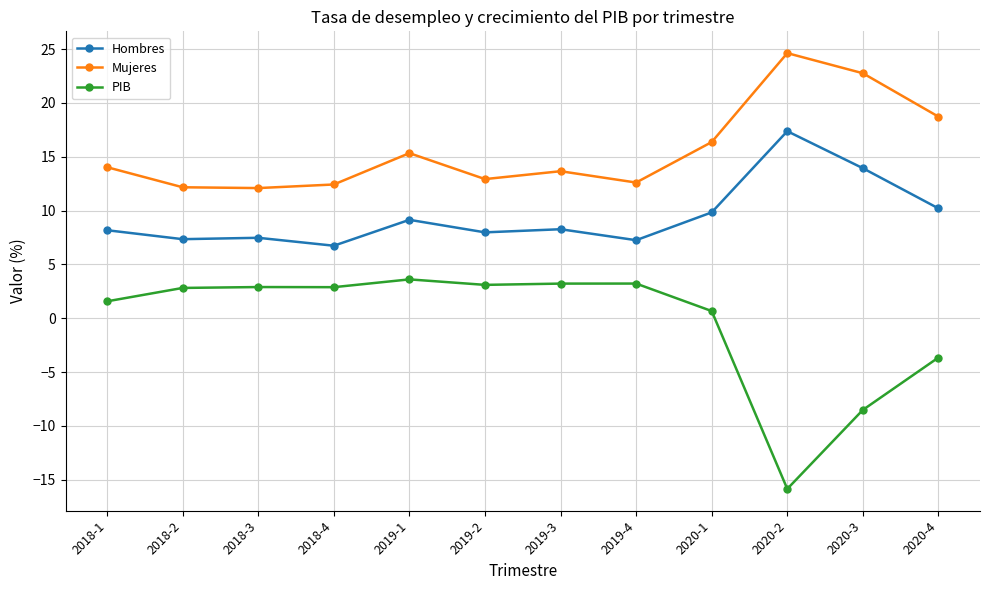

True or false: PIB and Hombres cross at least once.

False